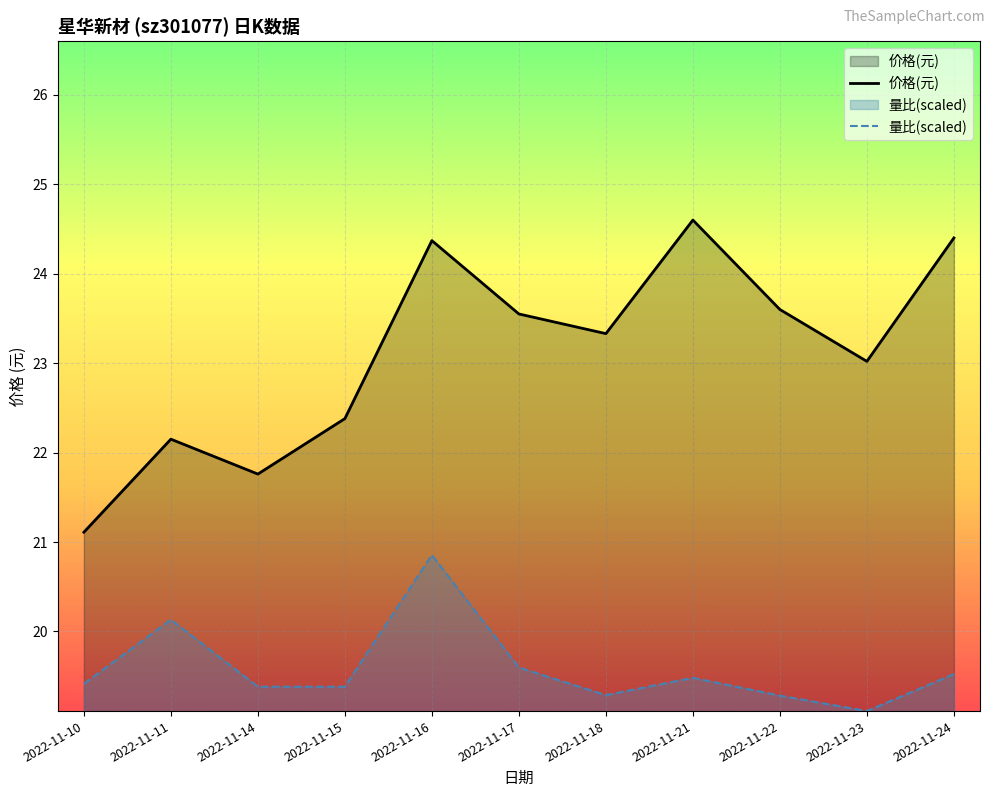

What is the minimum value for 价格(元)?

21.1